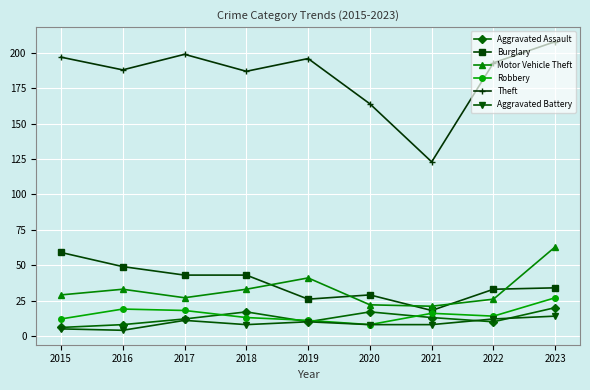

At how many categories does at least one series exceed 100?

9